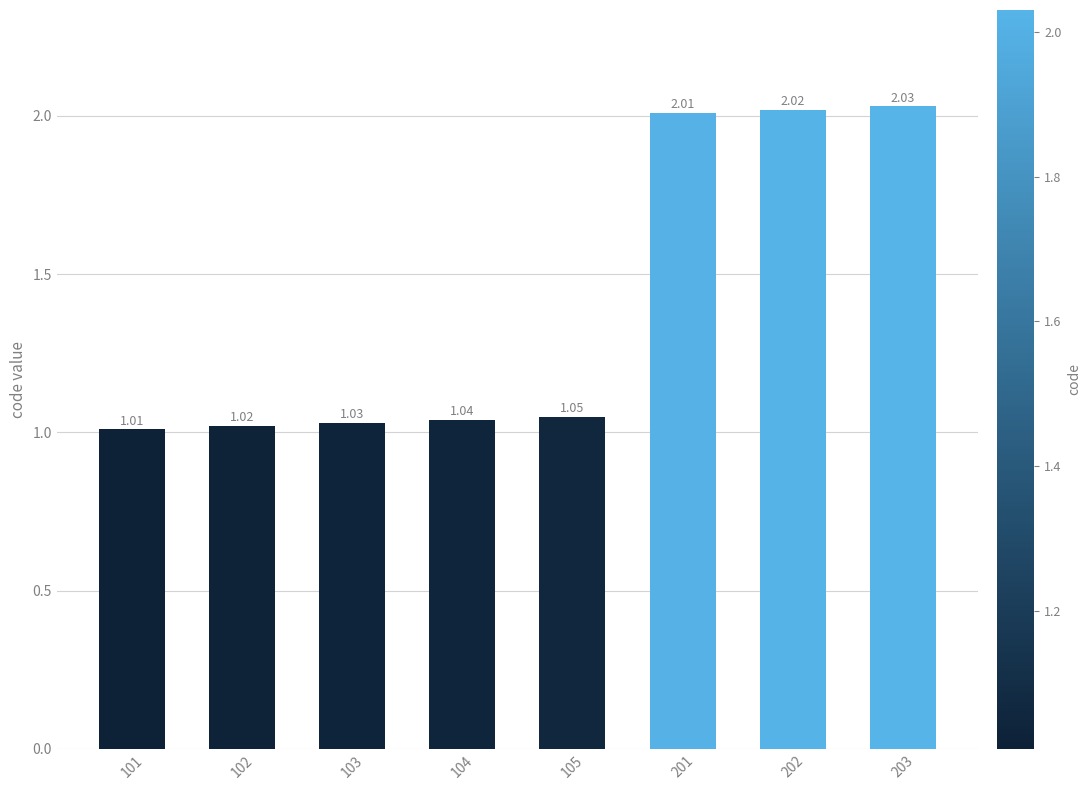

Rank the categories by value from lowest to highest.

101, 102, 103, 104, 105, 201, 202, 203